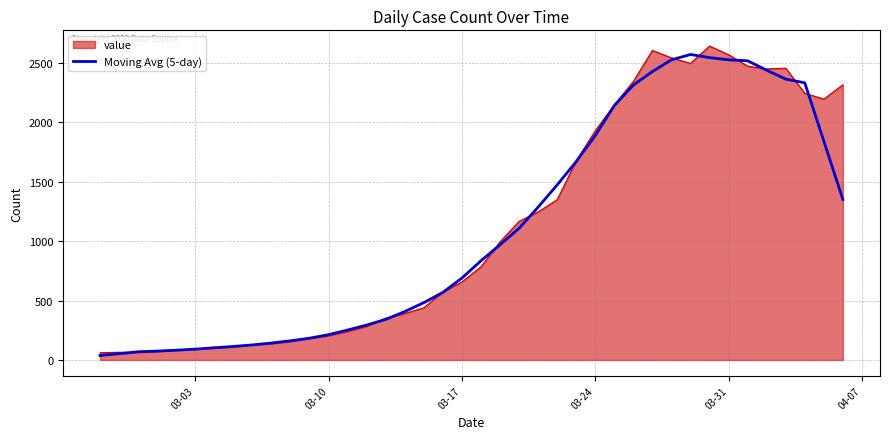

What is the greatest value displayed?

2639.0